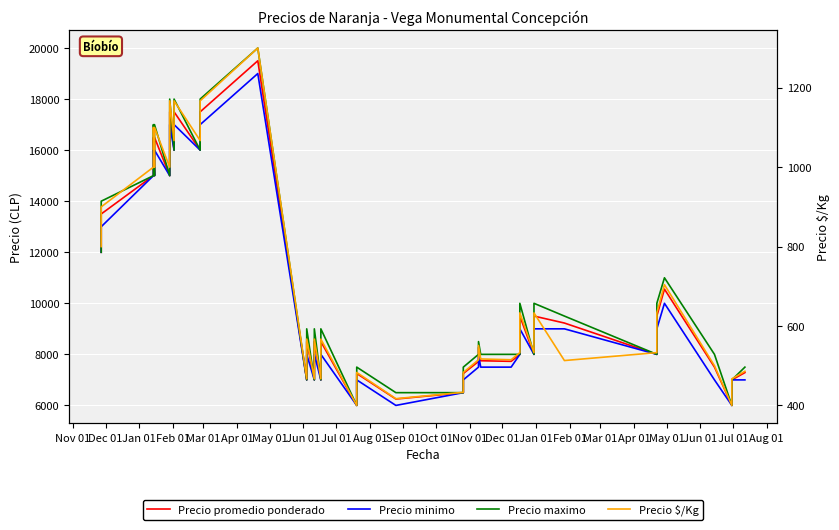

What value does the Precio $/Kg series have at Nov 01, to the nearest 100?

800